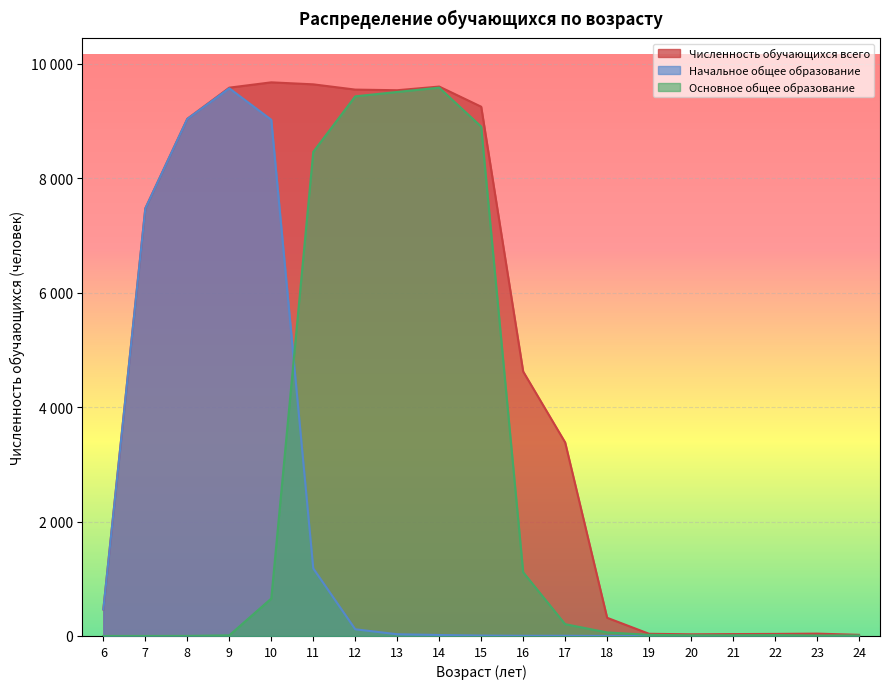

What is the difference between the highest and lowest values at 10?

9022